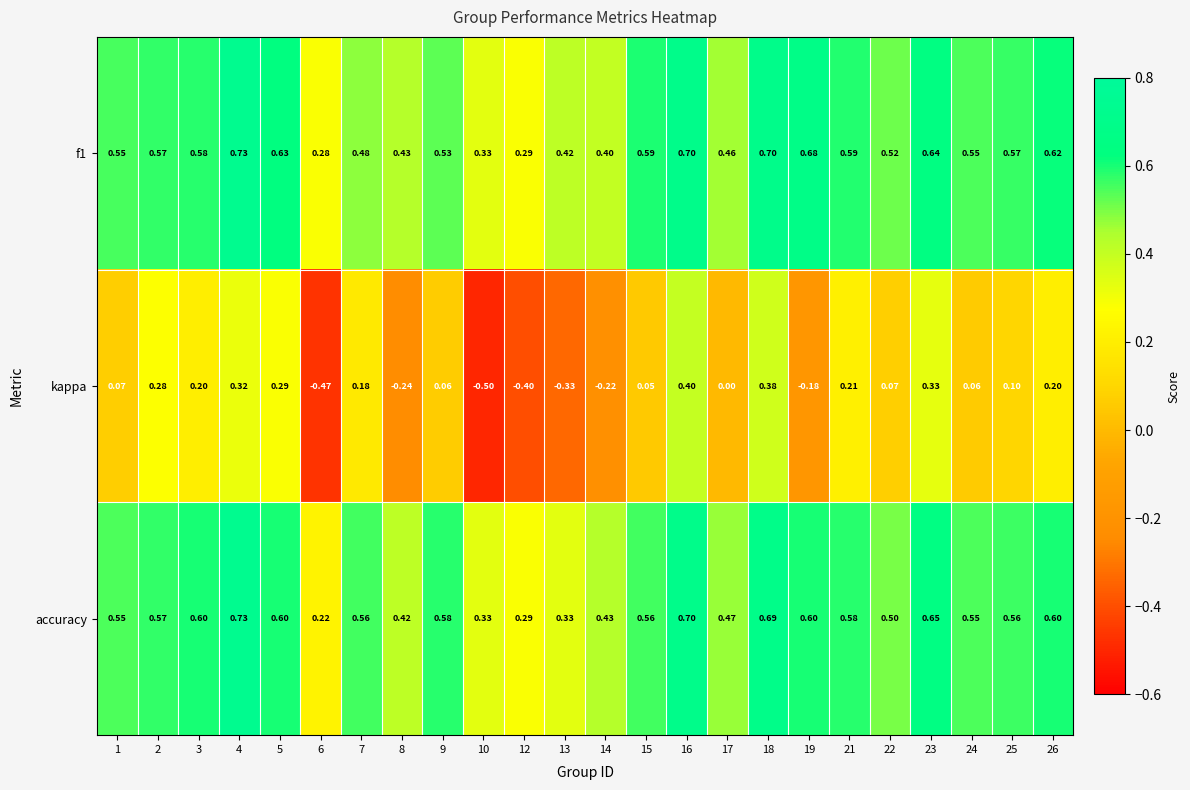

Is the value of f1 at 5 greater than the value of accuracy at 18?

No